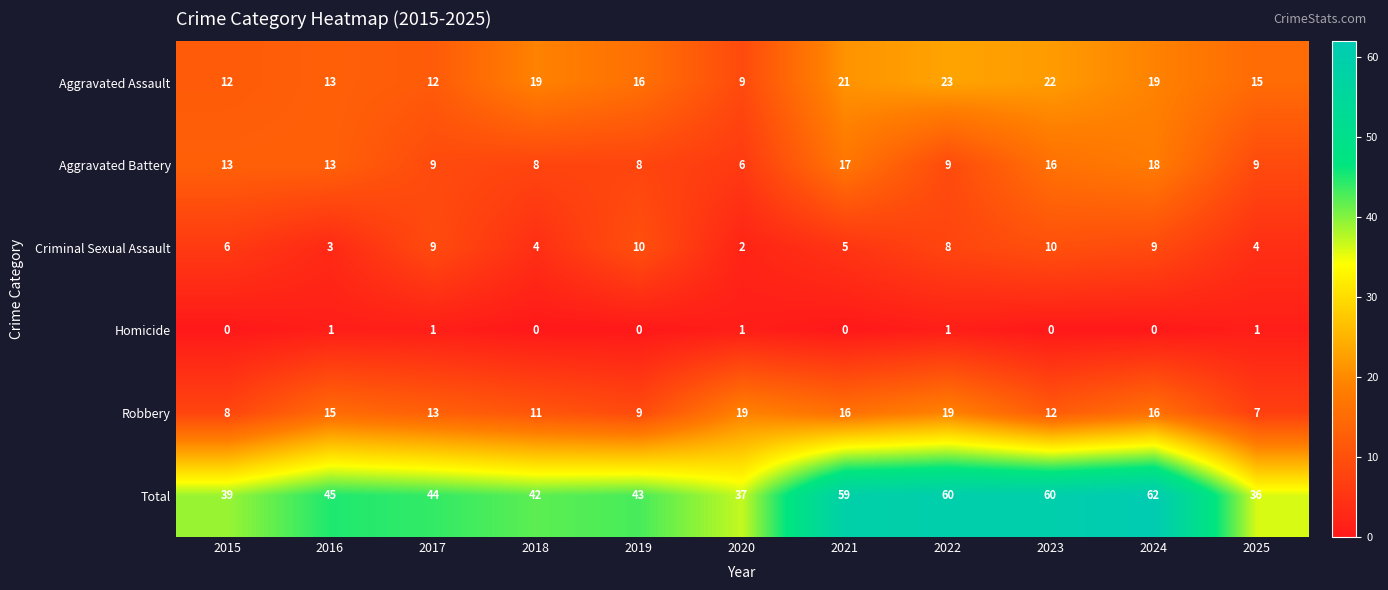

Which series has the widest spread of values?

Total